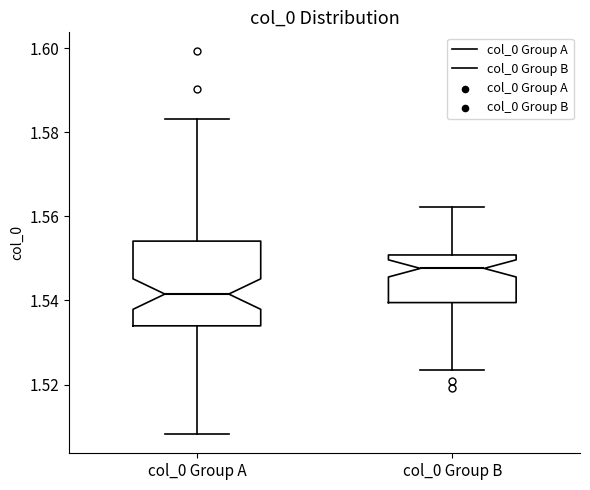

Reading left to right, transcribe this box plot: for each box, give where its median line is, the range the box spans, and where its two whiskers end, as read against the y-axis. The values are not printed on the chart, so give them approximately, as read against the axis.

col_0 Group A: median 1.542, box 1.534 to 1.554, whiskers 1.508 to 1.584
col_0 Group B: median 1.548, box 1.540 to 1.550, whiskers 1.524 to 1.562